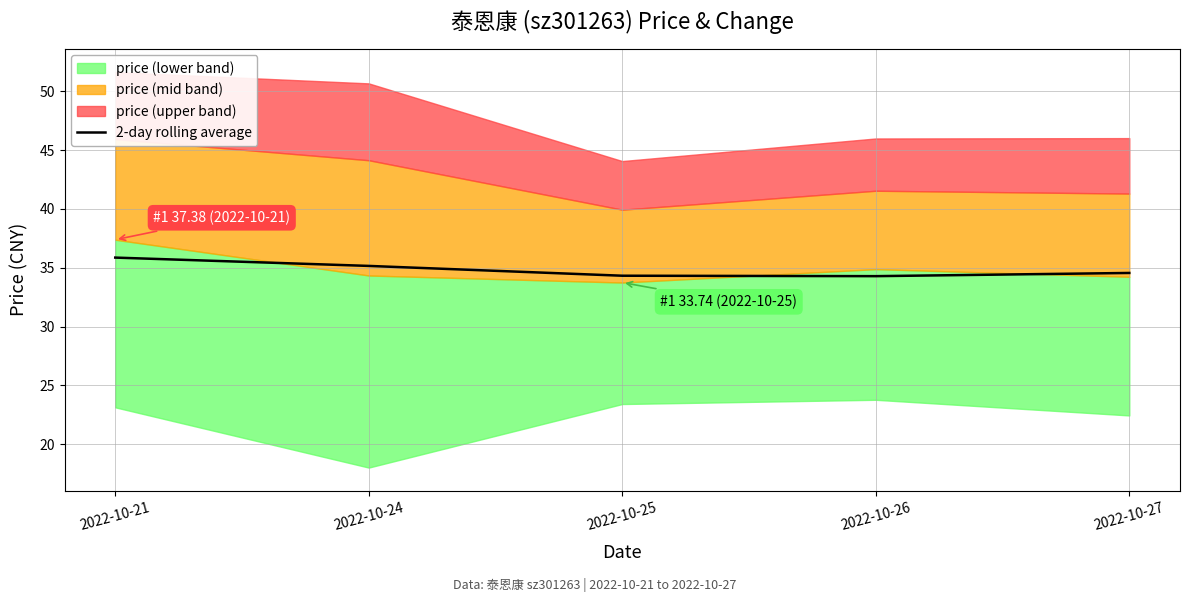

The value of 2-day rolling average at 2022-10-24 is 35.2. True or false?

True